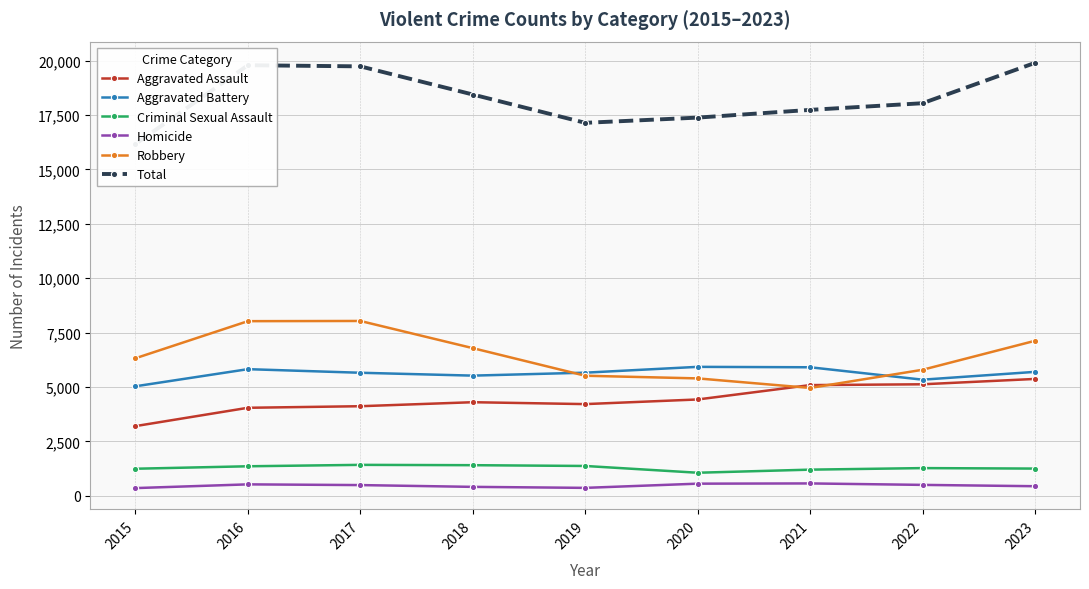

What are all the series names shown in the legend?

Aggravated Assault, Aggravated Battery, Criminal Sexual Assault, Homicide, Robbery, Total